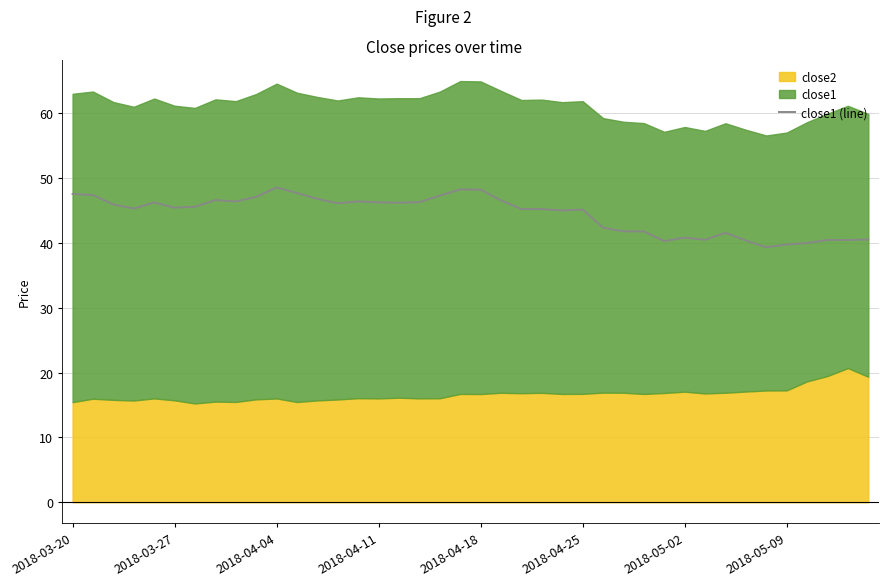

What is the ratio of the value at 32 to the value at 22?

0.9